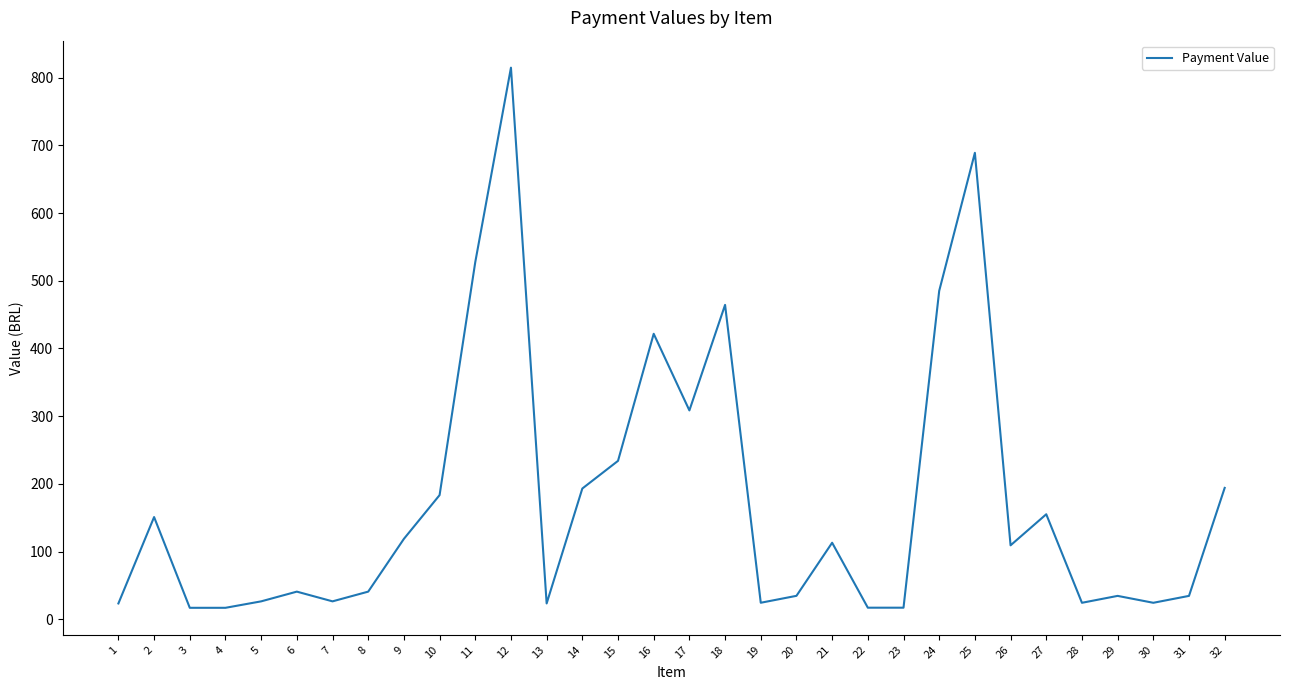

The value at 23 is 17.0. True or false?

True